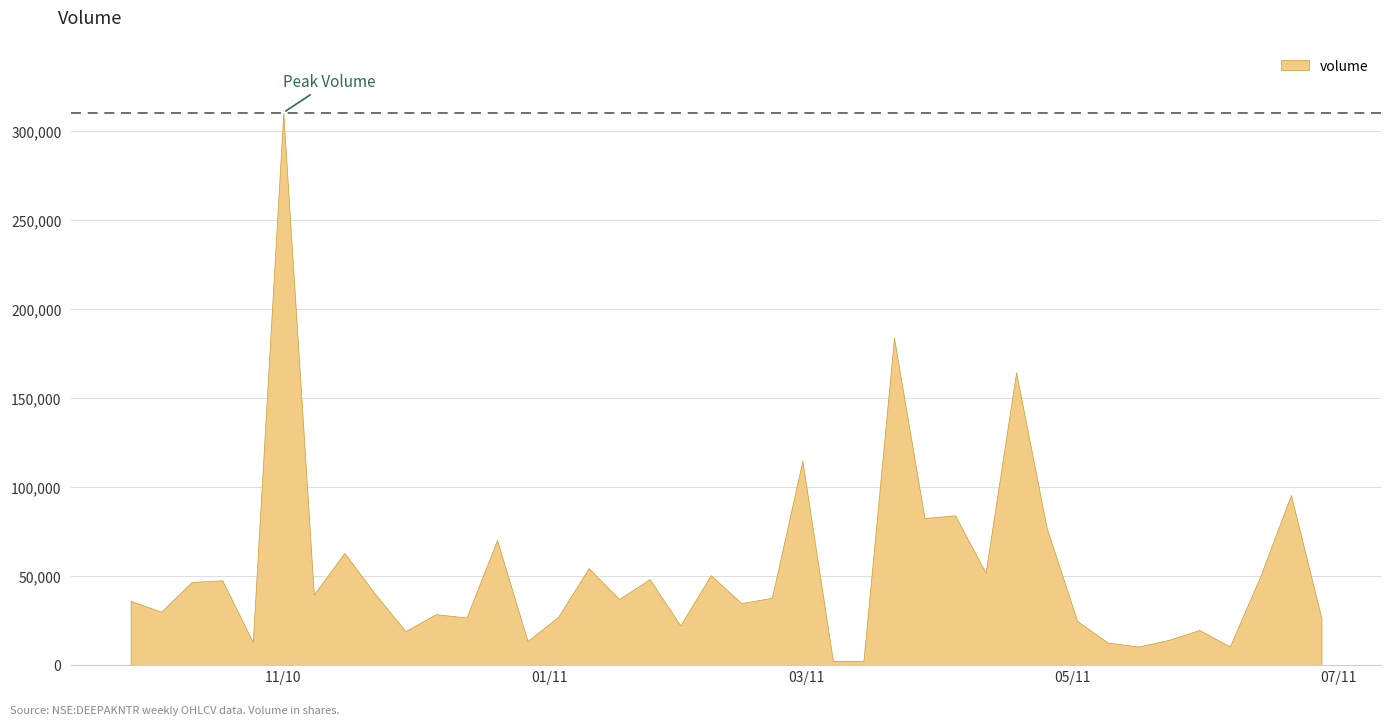

List the labels in order of value, largest first.

2010-11-01, 2011-03-21, 2011-04-18, 2011-02-28, 2011-06-20, 2011-04-04, 2011-03-28, 2011-04-25, 2010-12-20, 2010-11-15, 2011-01-10, 2011-04-11, 2011-02-07, 2011-06-13, 2011-01-24, 2010-10-18, 2010-10-11, 2010-11-22, 2010-11-08, 2011-02-21, 2011-01-17, 2010-09-27, 2011-02-14, 2010-10-04, 2010-12-06, 2011-01-03, 2010-12-13, 2011-06-27, 2011-05-02, 2011-01-31, 2011-05-30, 2010-11-29, 2011-05-23, 2010-12-27, 2010-10-25, 2011-05-09, 2011-06-06, 2011-05-16, 2011-03-14, 2011-03-07